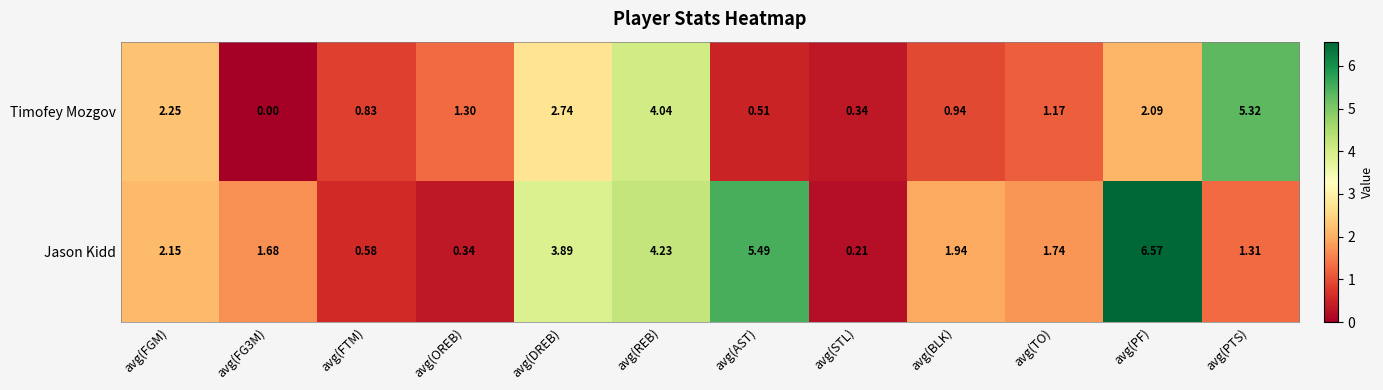

Which series has the largest range (max minus min)?

Jason Kidd